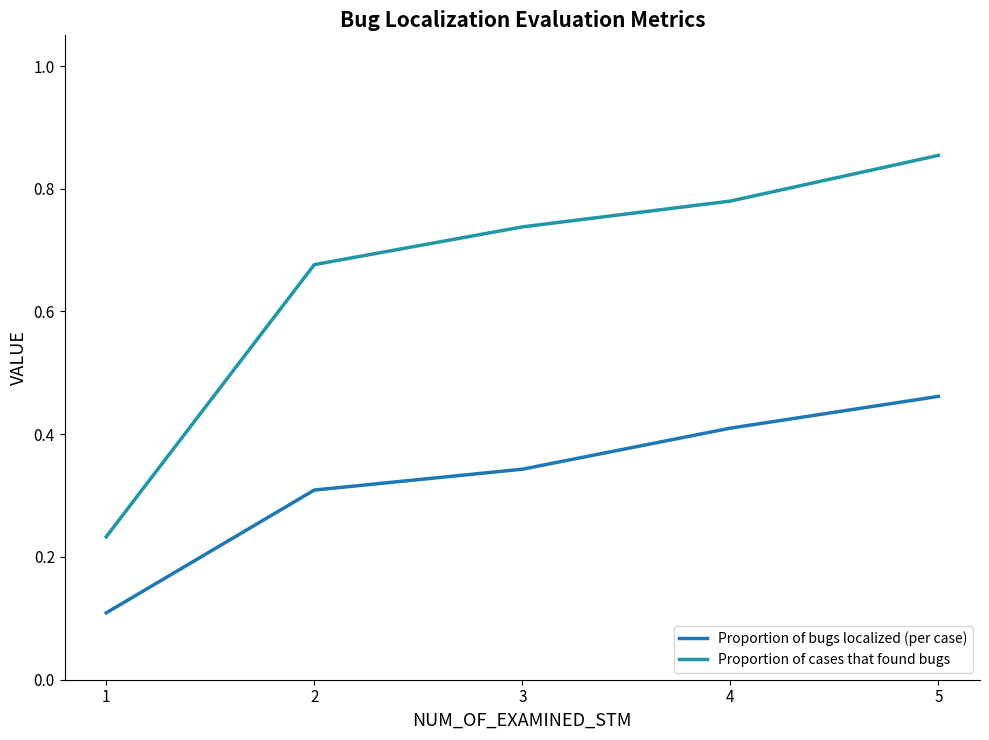

Reading left to right, what are all the values shown in this chart?

Proportion of bugs localized (per case): 0.1	0.3	0.3	0.4	0.5
Proportion of cases that found bugs: 0.2	0.7	0.7	0.8	0.9